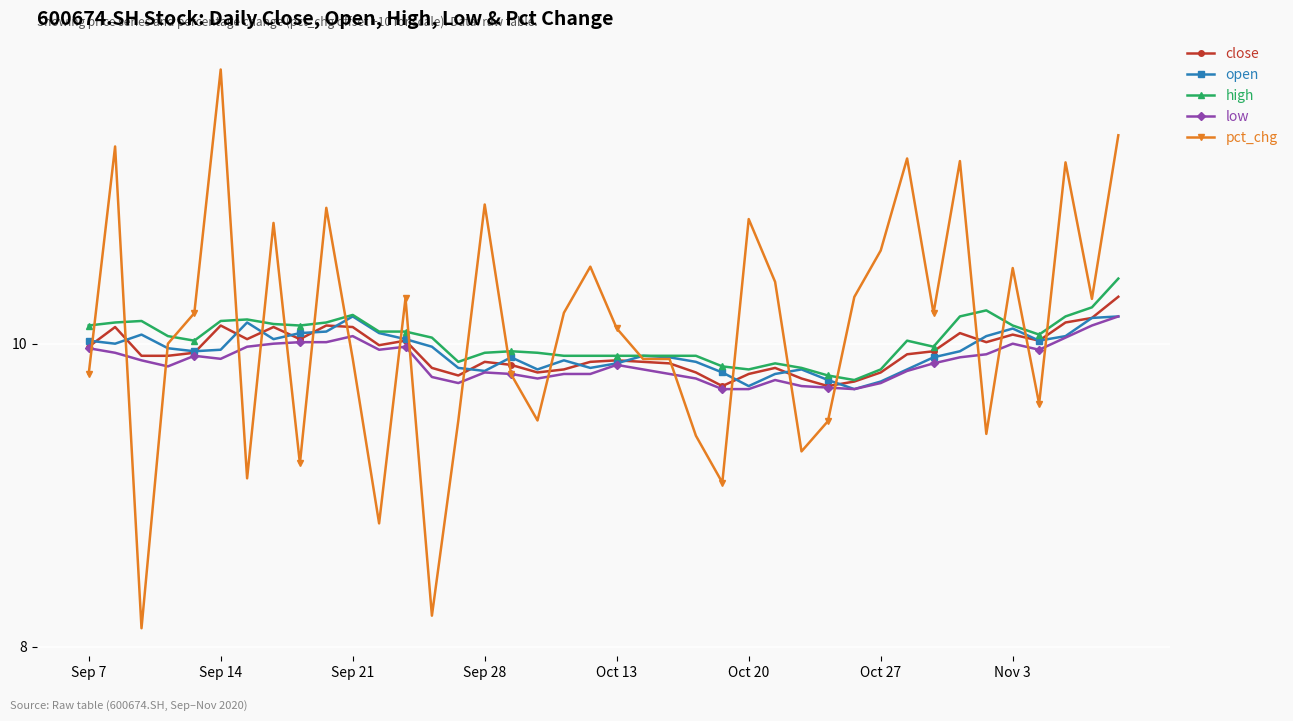

At how many categories does at least one series exceed 9?

40